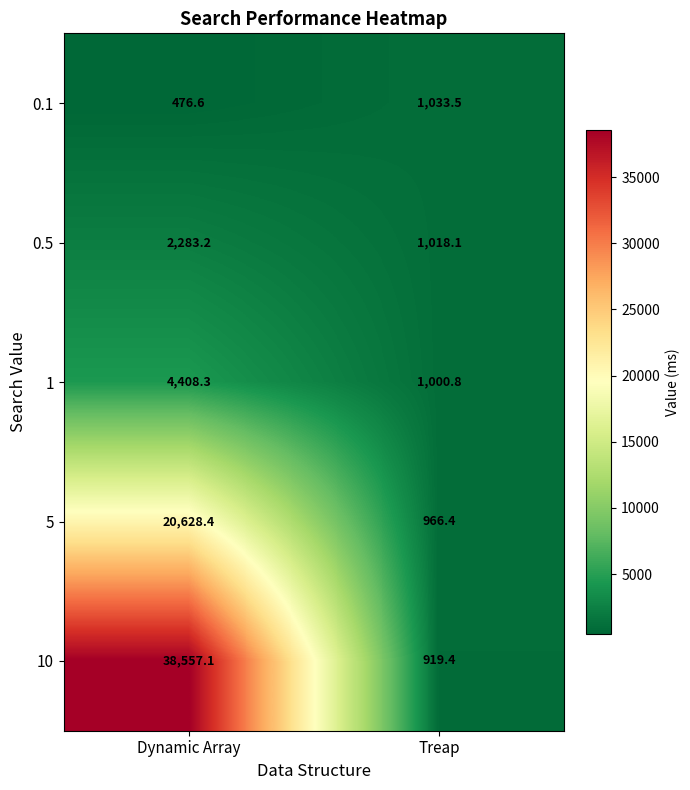

What is the smallest value displayed?

476.6